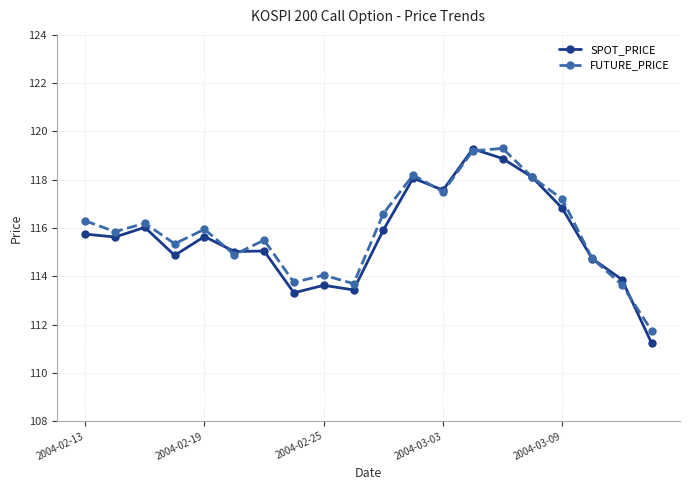

What is the lowest value of the FUTURE_PRICE series?

111.8